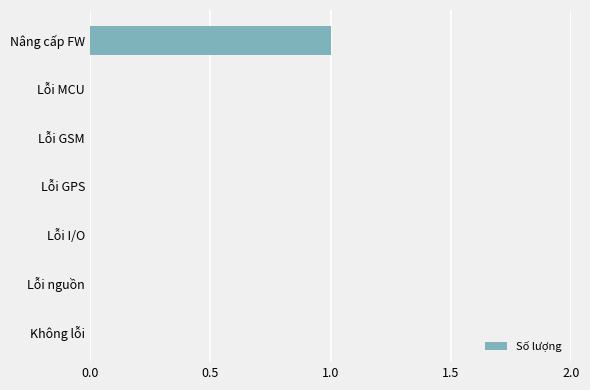

Is it true that the value at Lỗi nguồn is -1?

False